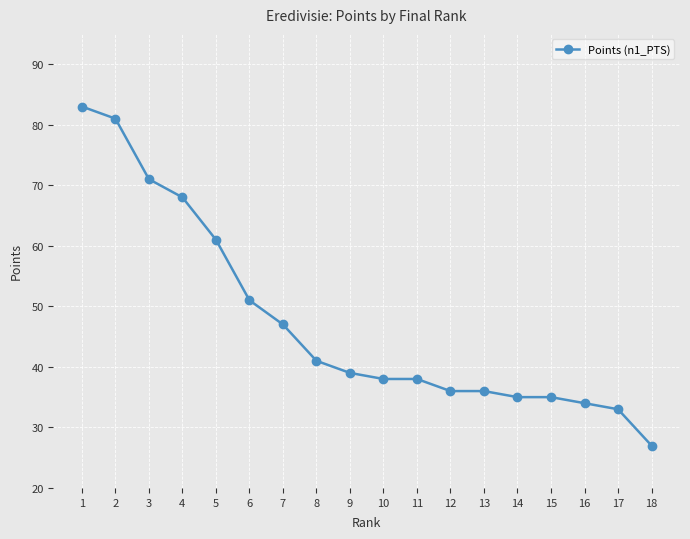

What is the greatest value displayed?

83